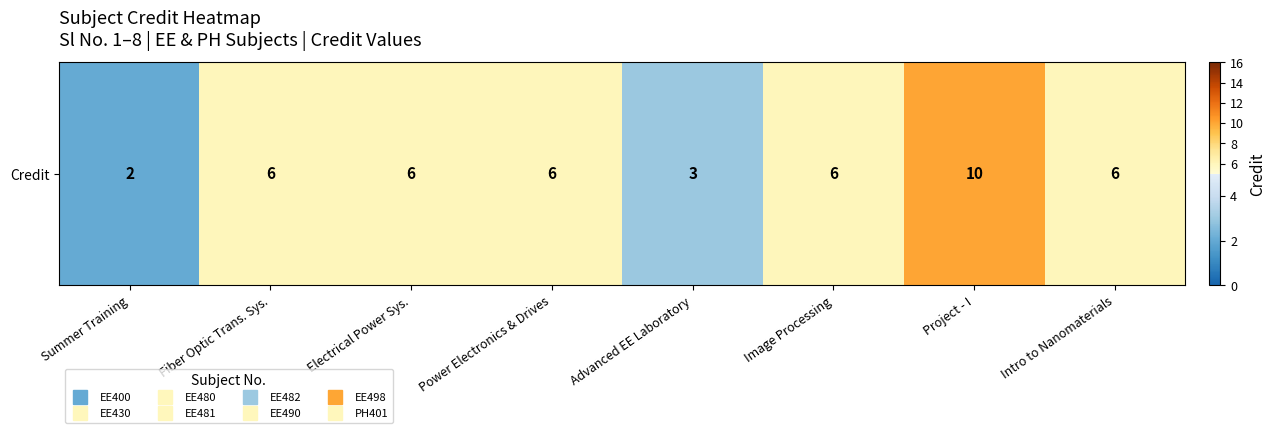

Which has a higher value, Image Processing or Power Electronics & Drives?

Image Processing